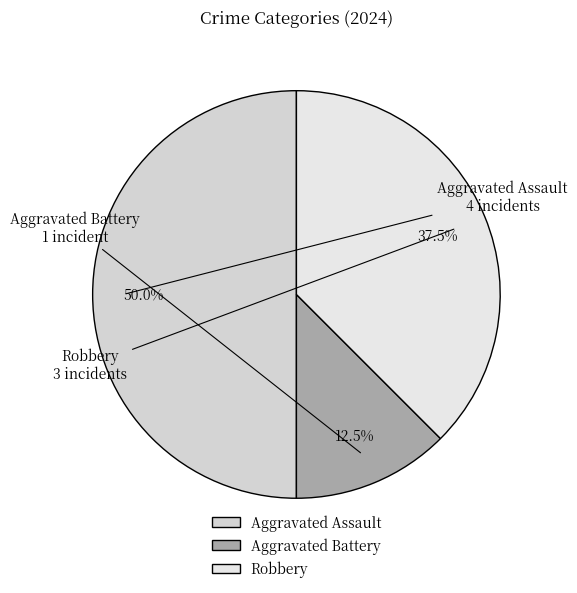

Does Aggravated Battery account for over 50% of the chart?

No